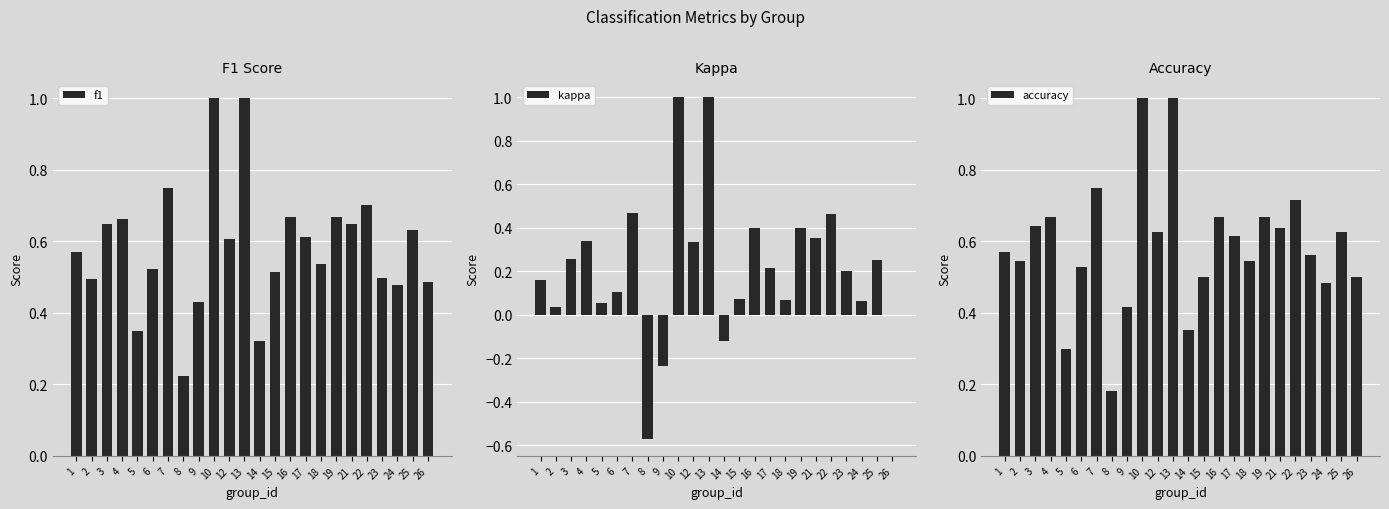

Count the number of data series in this chart.

3